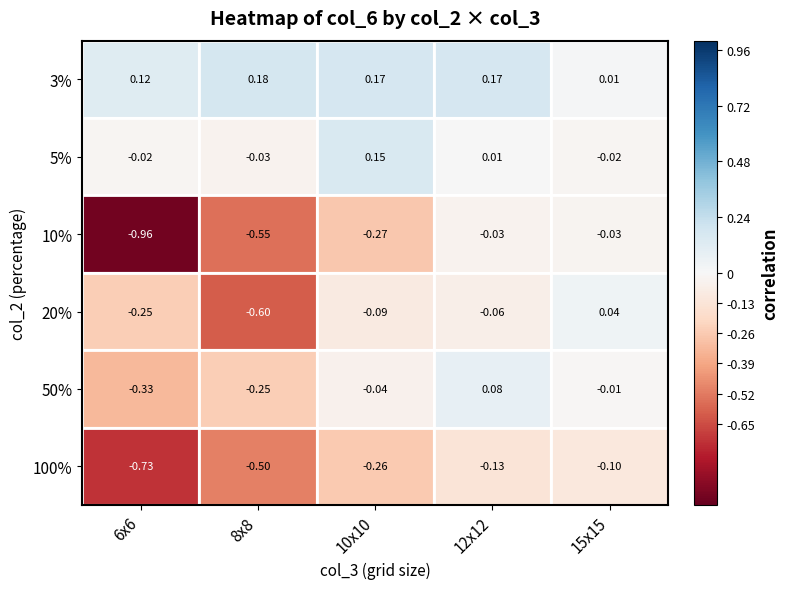

Is the value of 100% at 15x15 greater than the value of 10% at 15x15?

No